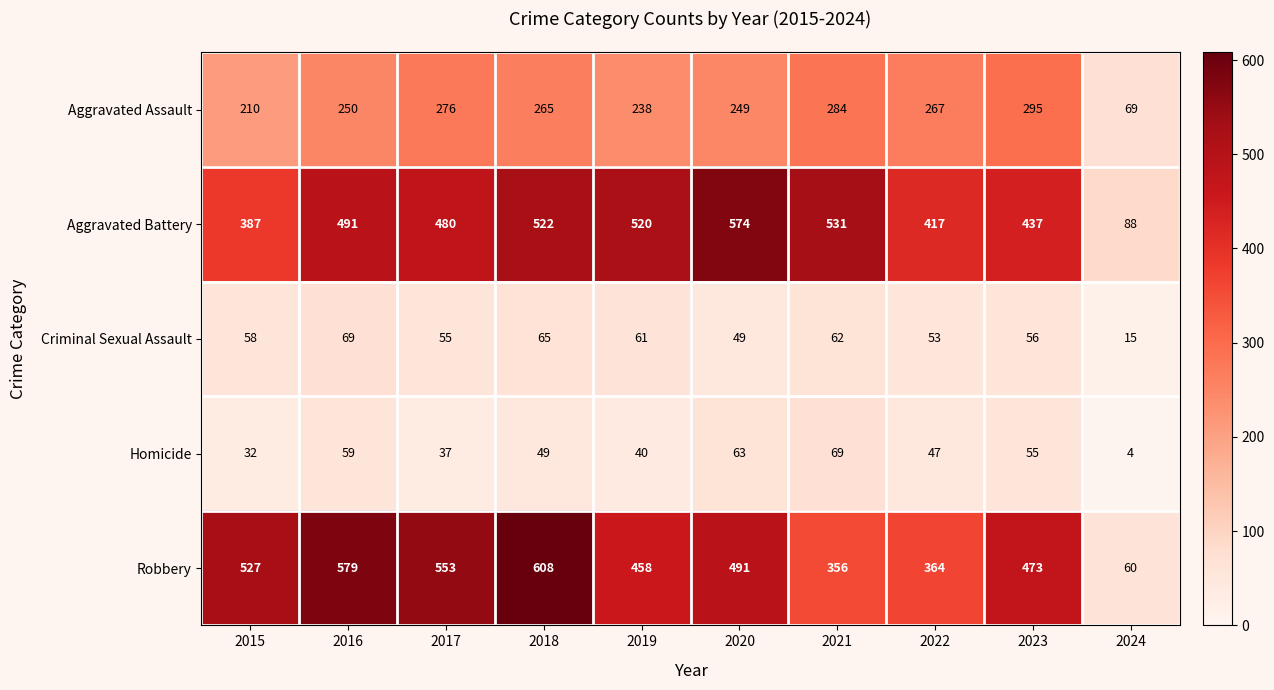

What is the total value across all series at 2021?

1302